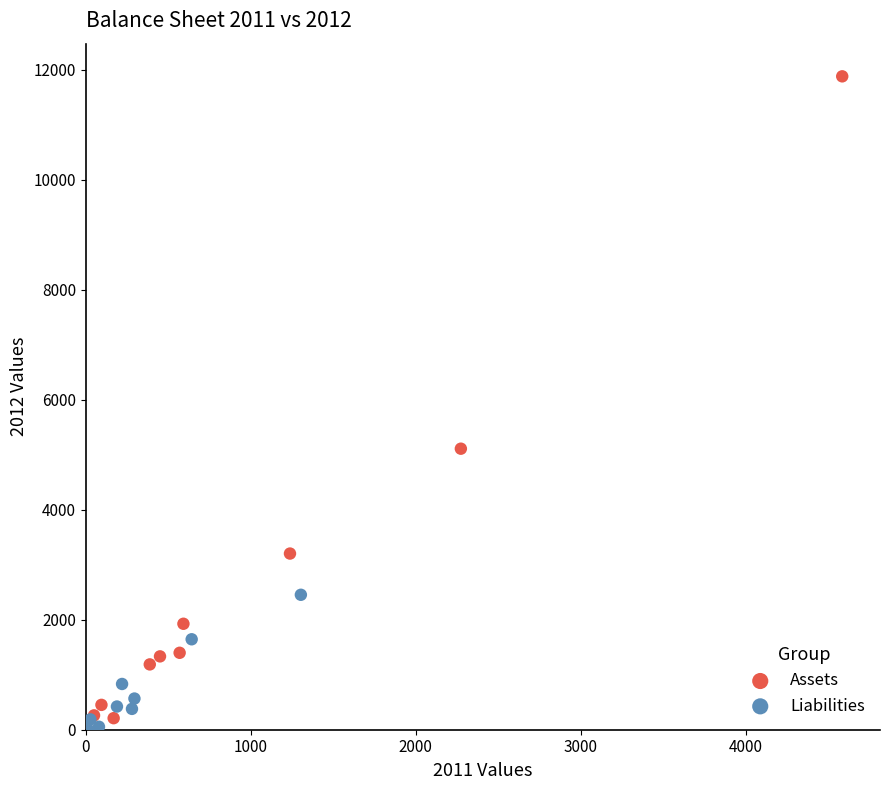

Which series has the largest Y range (max minus min)?

Assets